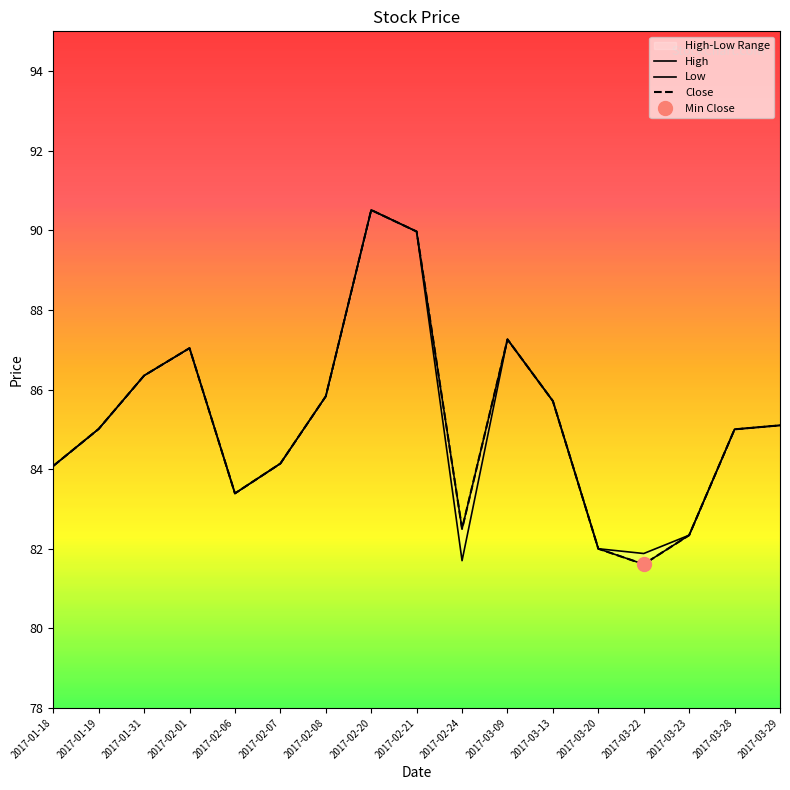

Rank the series at 2017-02-24 from highest to lowest value.

High, Close, Low